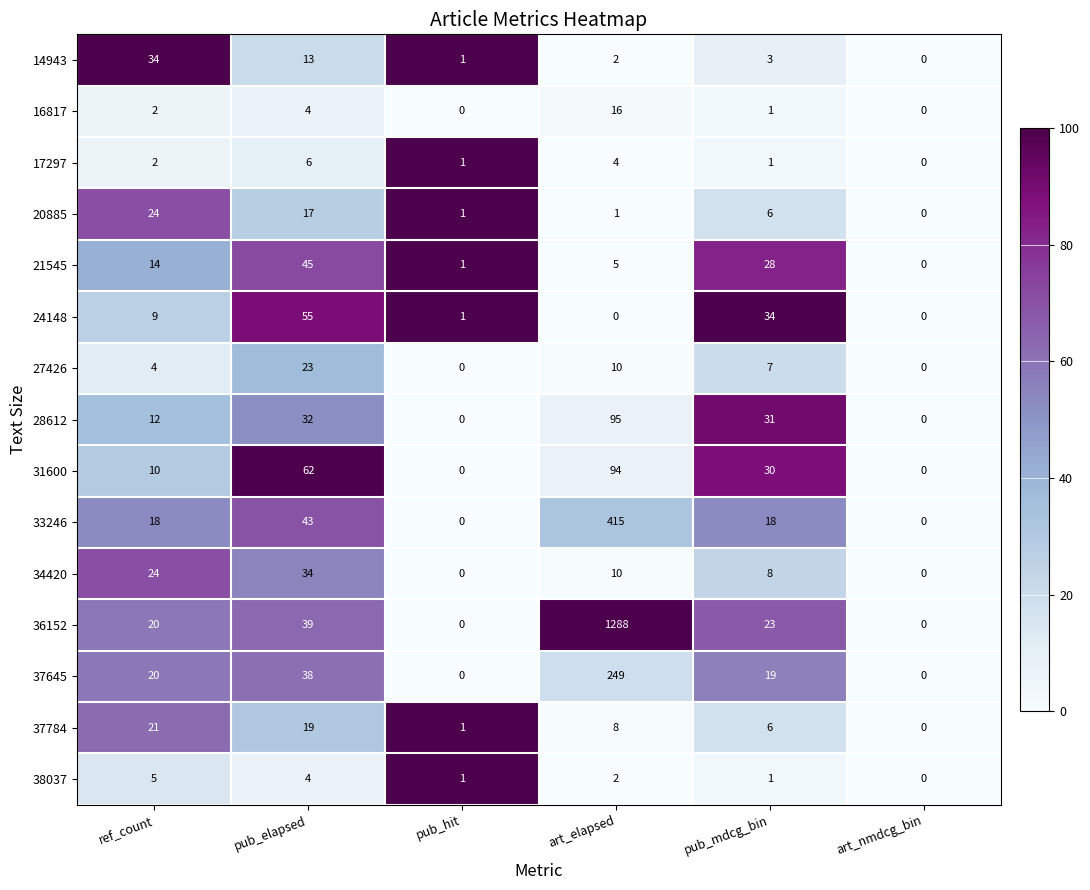

How many positive values does the 34420 series have?

4